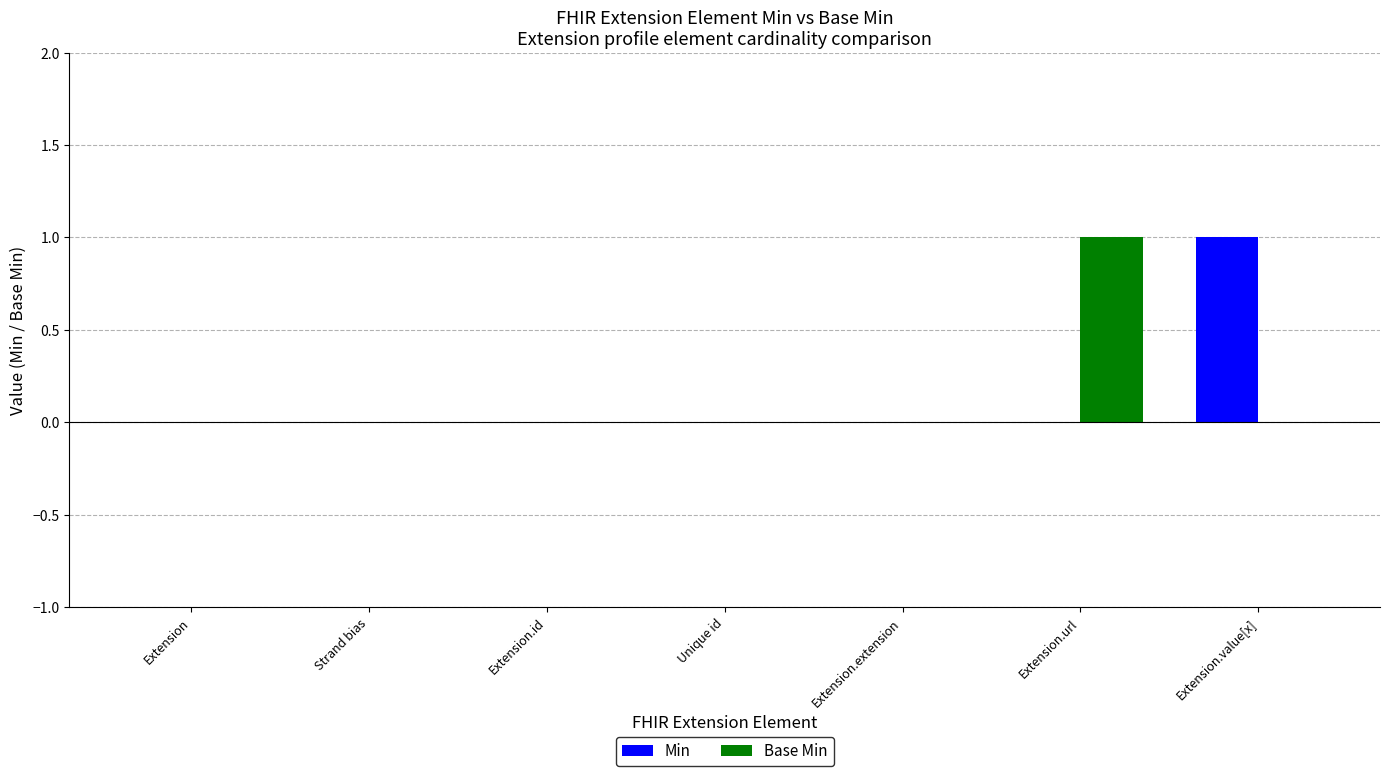

Which category has the highest value in the Base Min series?

Extension.url